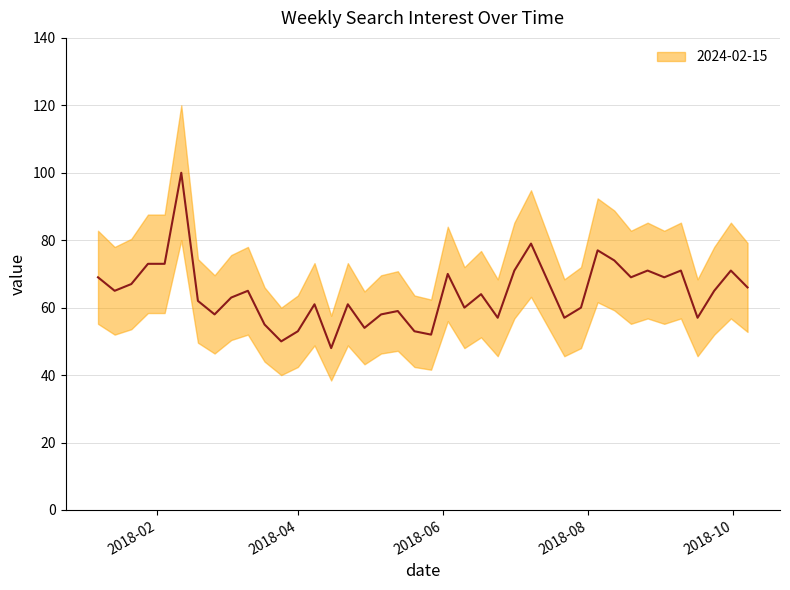

What is the greatest value displayed?

100